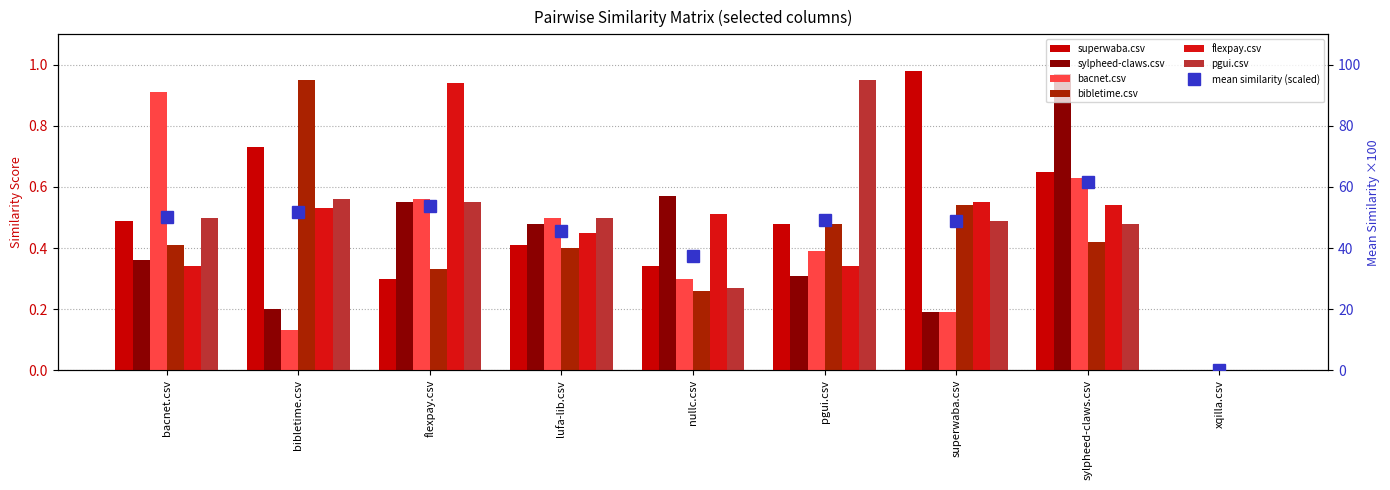

The bacnet.csv series shows 0.1 at bibletime.csv. True or false?

True